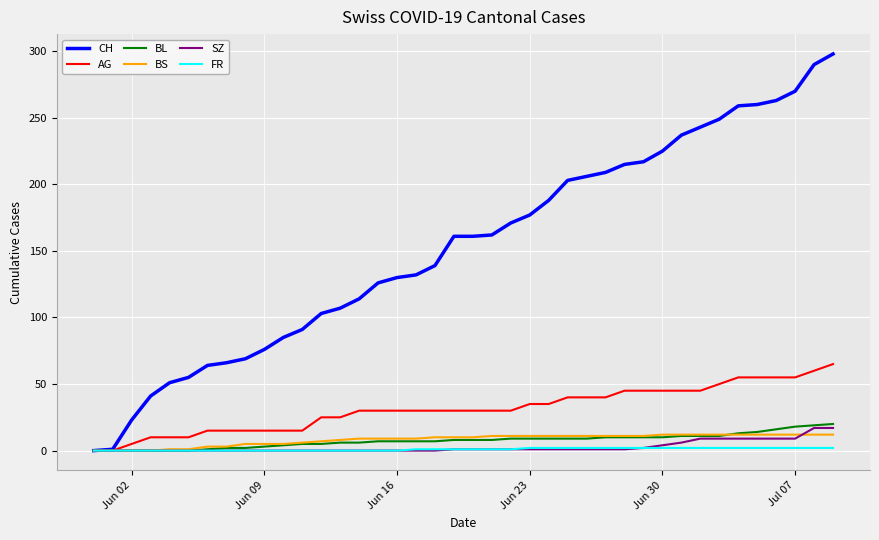

Which series has the largest total across all categories?

CH